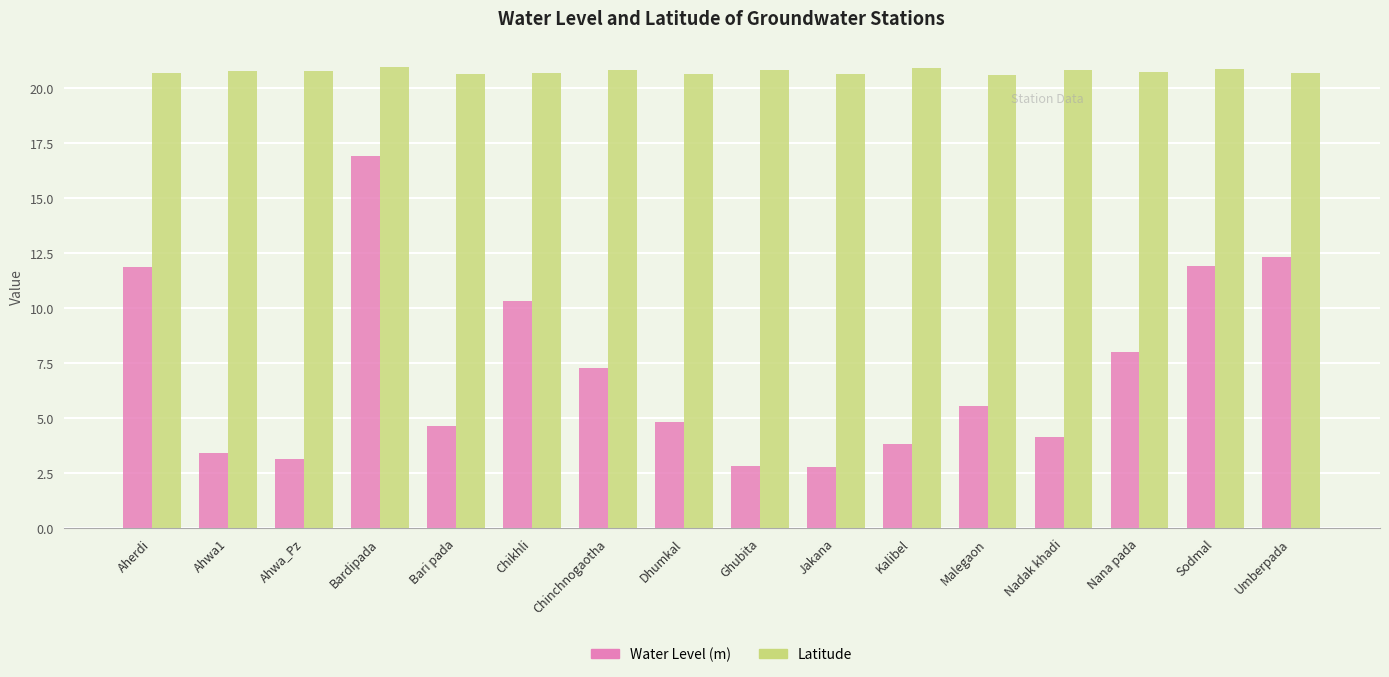

Which series has the largest range (max minus min)?

Water Level (m)